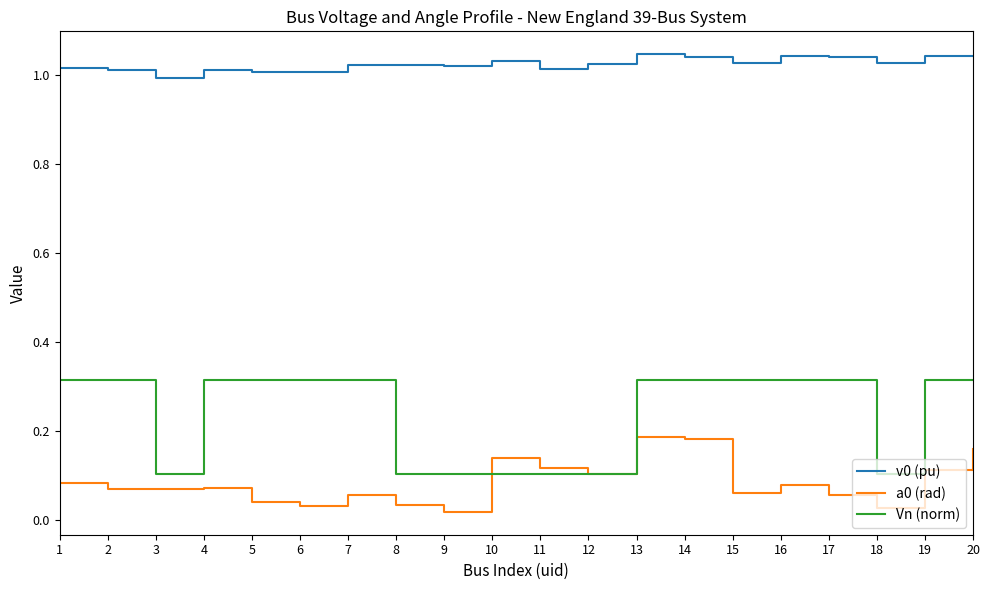

The value of v0 (pu) at 18 is 1.0. True or false?

True